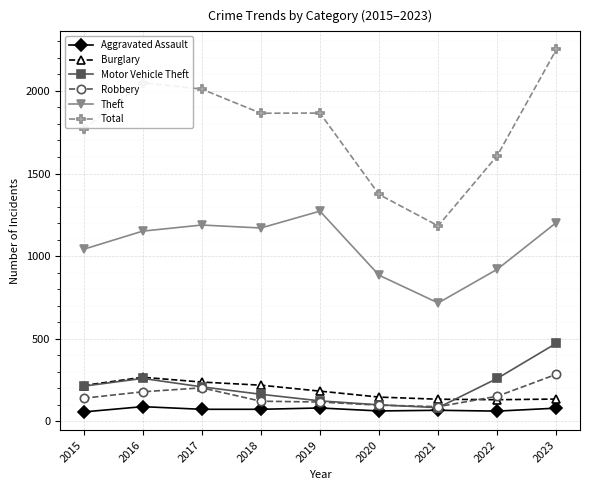

Which category has the highest value across all series?

2023